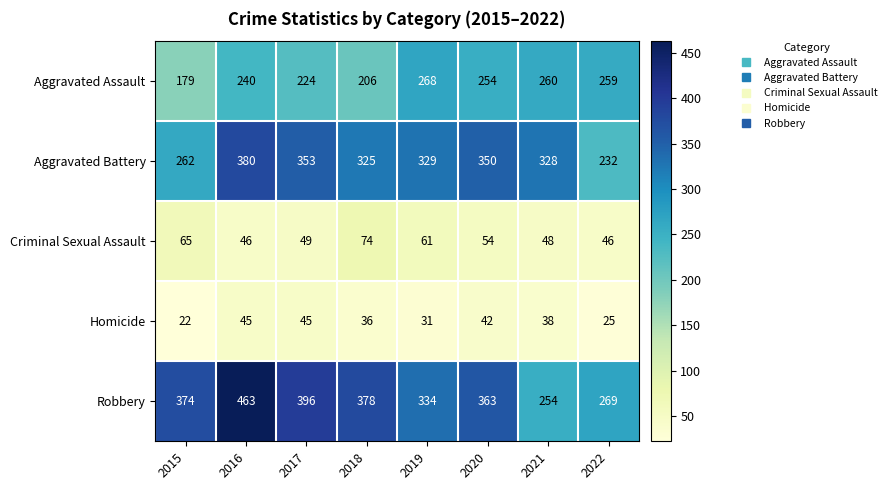

What is the smallest value displayed?

22